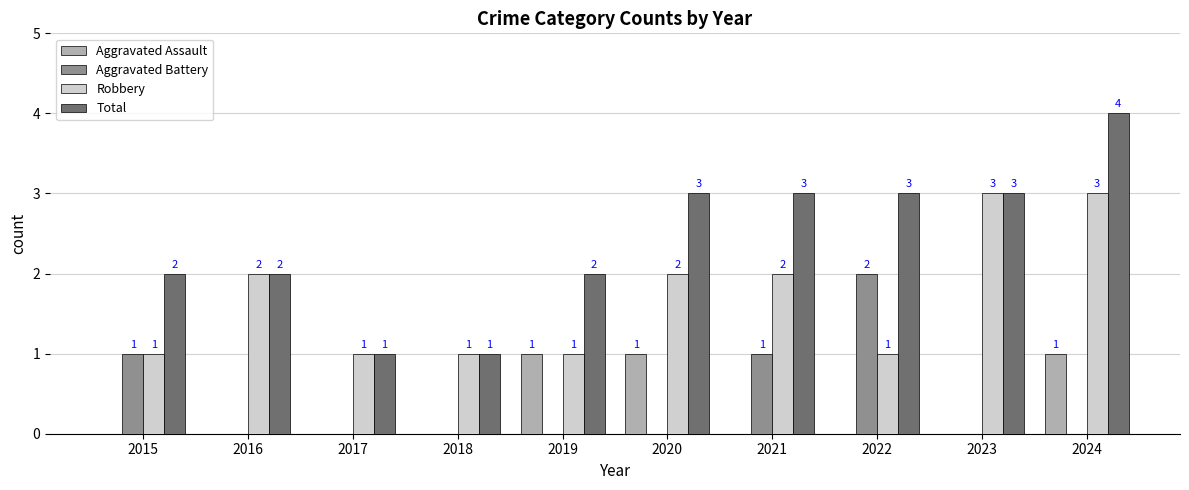

Which category has the highest value in the Total series?

2024